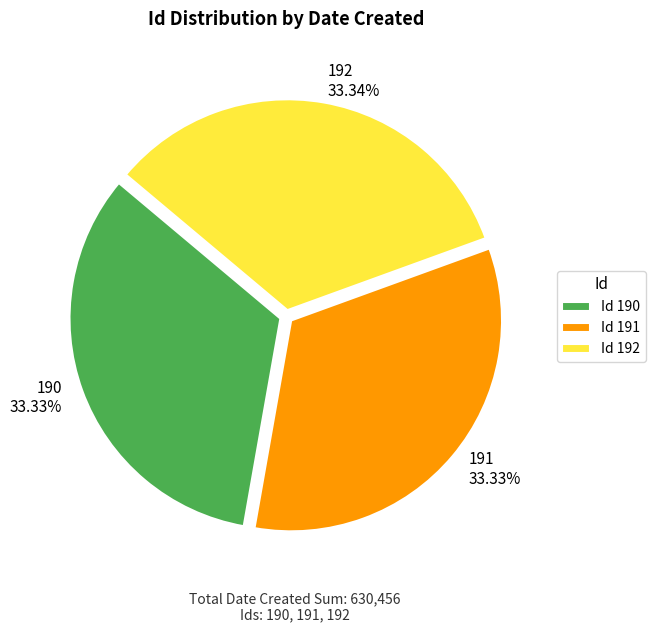

Does any single category account for the majority?

No